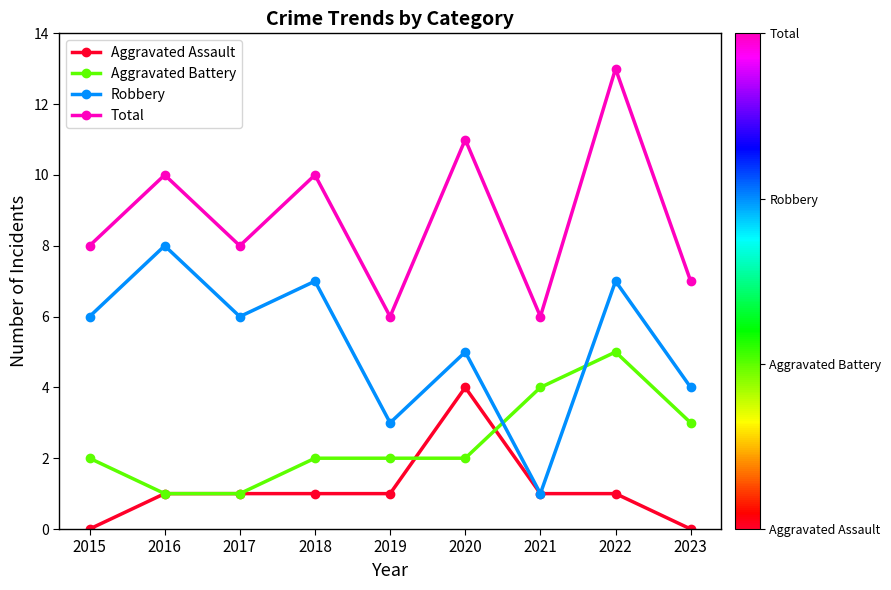

At which label does Robbery reach its peak?

2016